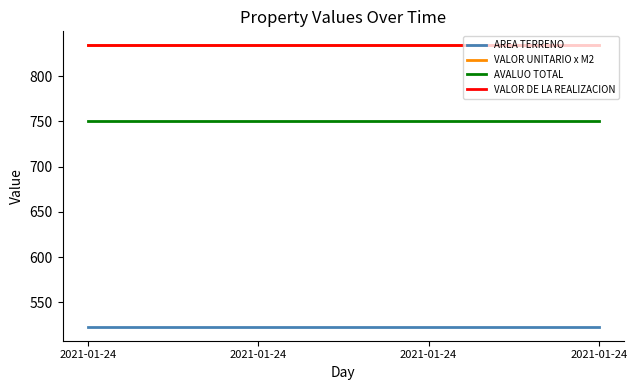

What is the total value across all series at 2021-01-24?

2941.6